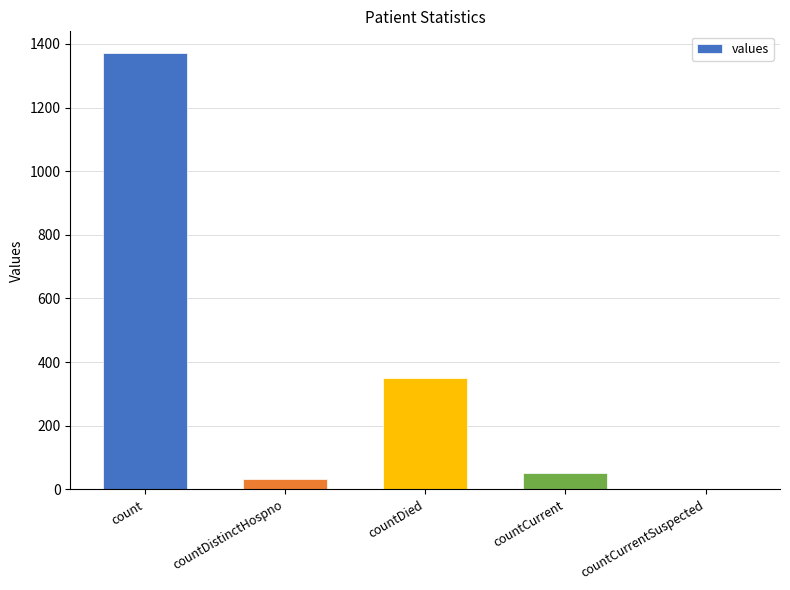

What is the maximum value shown in the chart?

1371